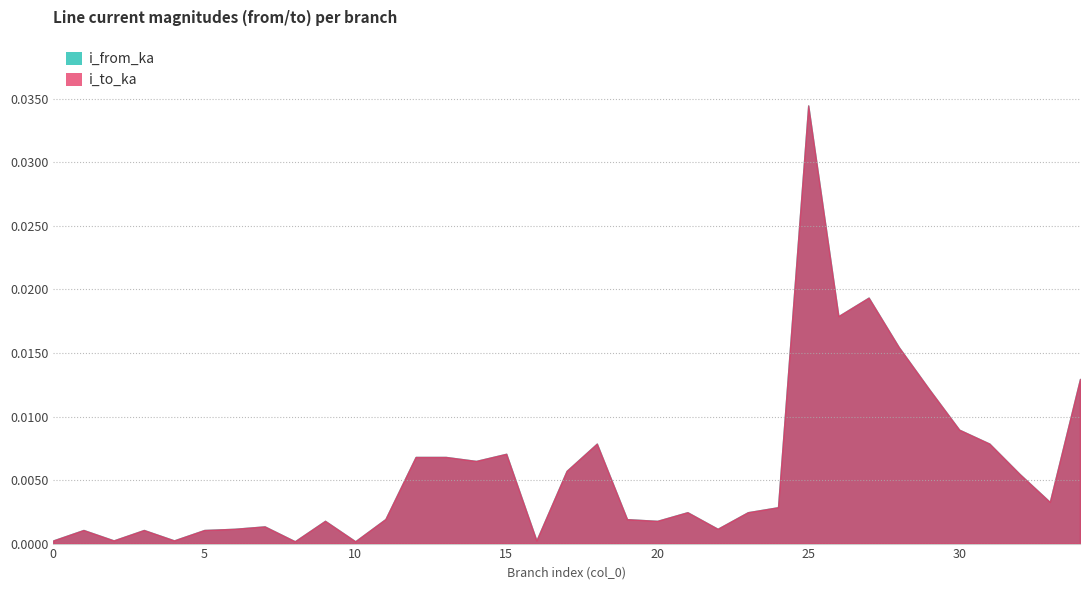

Between 11 and 14, which series saw the biggest shift?

i_to_ka